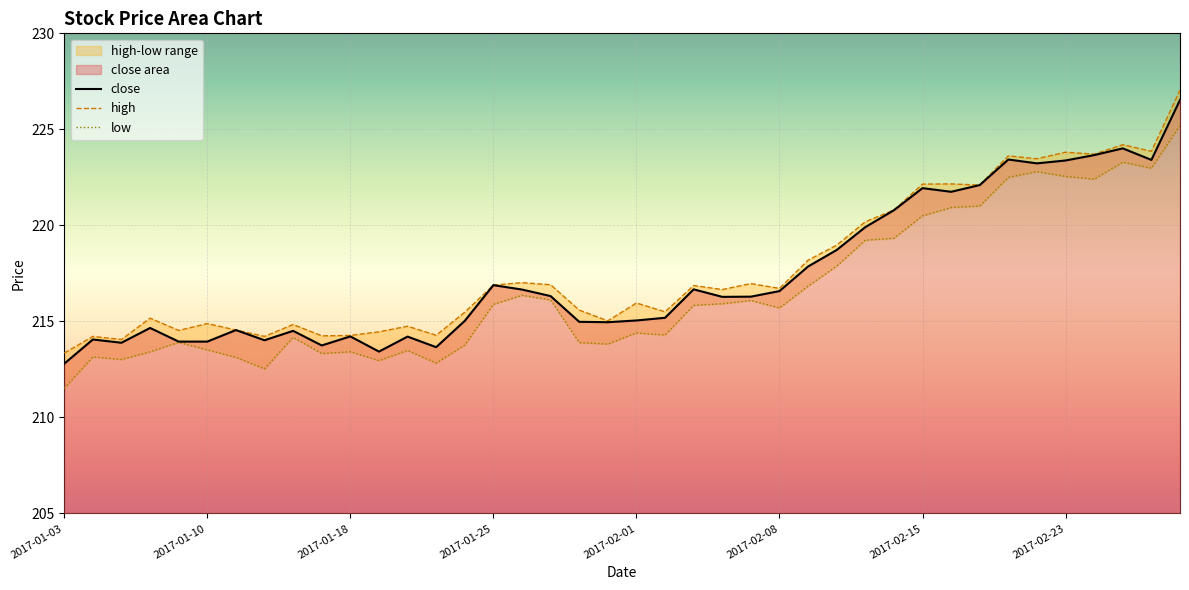

At which label does close reach its minimum?

2017-01-03